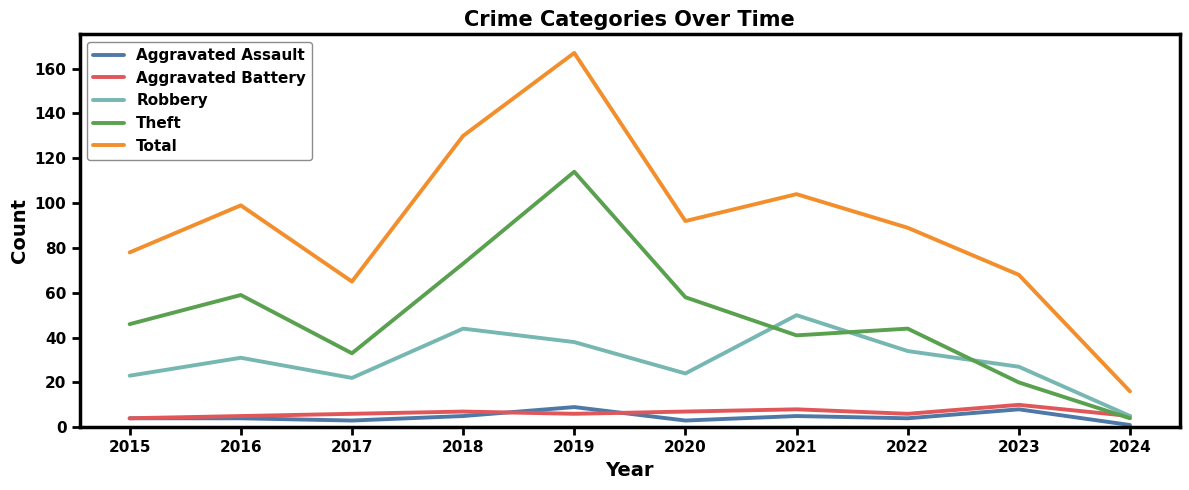

How many lines are shown in the chart?

5